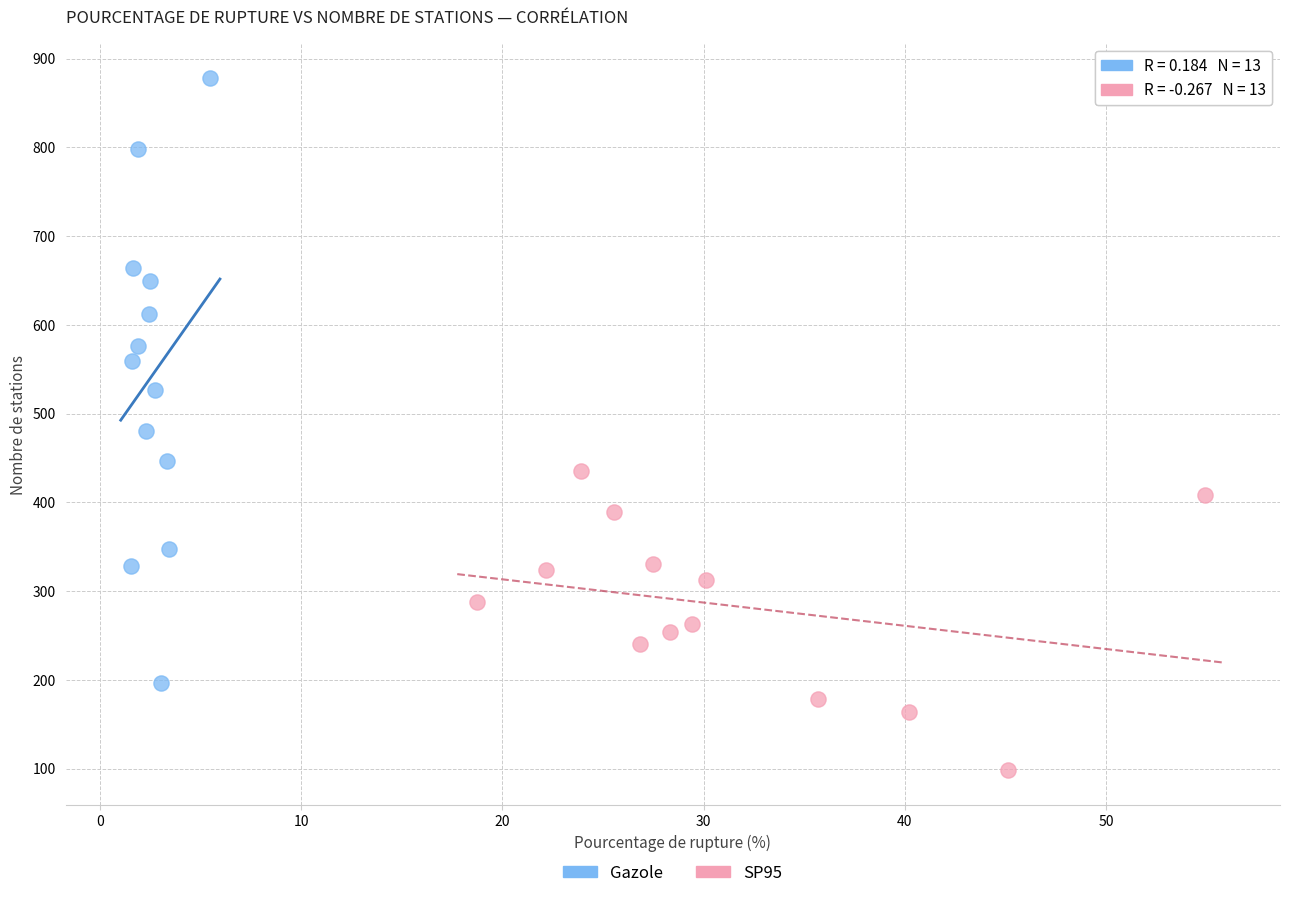

Which series reaches the maximum Y coordinate?

Gazole